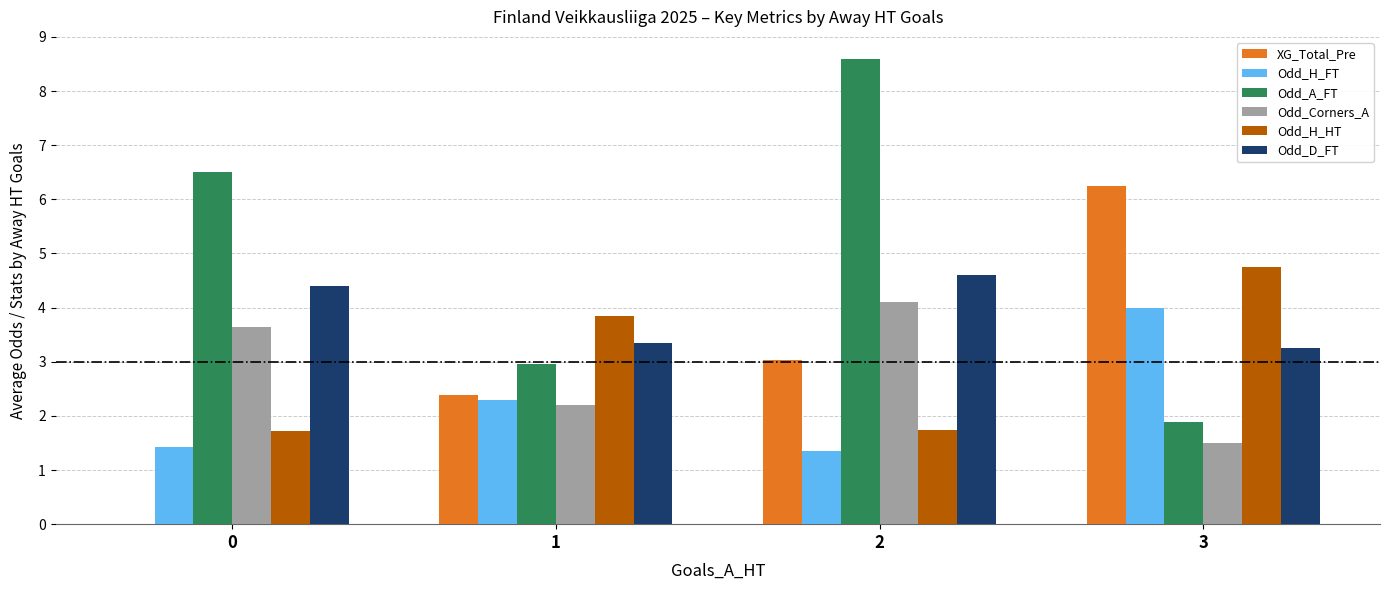

How many values in XG_Total_Pre are above zero?

3